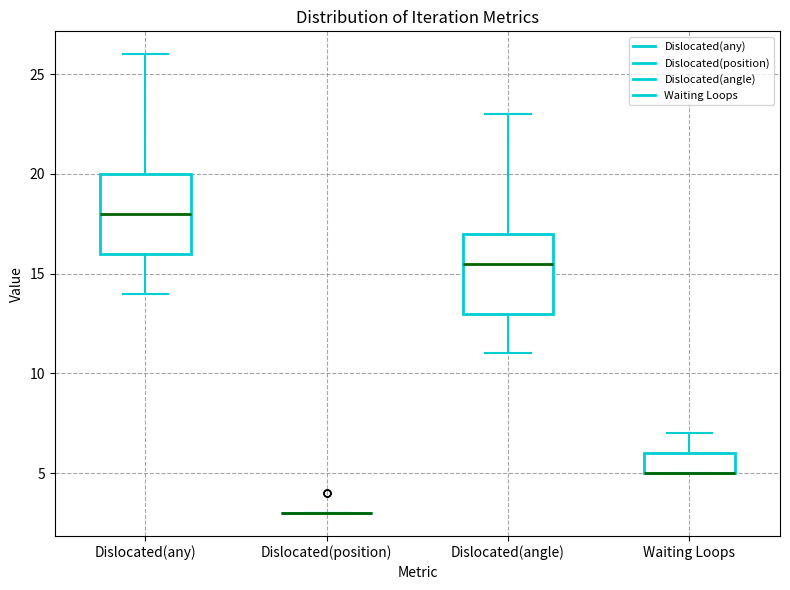

Reading left to right, read every box against the y-axis: the position of its median line, the range the box covers, and the ends of its whiskers. The values are not printed on the chart, so give them approximately, as read against the axis.

Dislocated(any): median 18.0, box 16.0 to 20.0, whiskers 14.0 to 26.0
Dislocated(position): box collapsed to a line at 3.0, whiskers 3.0 to 3.0
Dislocated(angle): median 15.5, box 13.0 to 17.0, whiskers 11.0 to 23.0
Waiting Loops: median 5.0 (drawn on the box's lower edge), box 5.0 to 6.0, whiskers 5.0 to 7.0